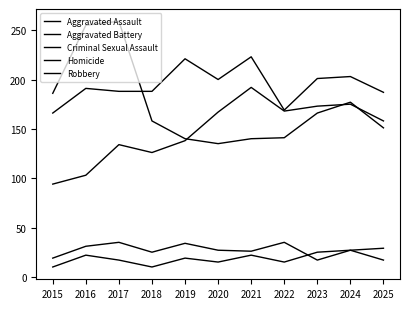

At 2025, list the series in order from smallest to largest.

Homicide, Criminal Sexual Assault, Robbery, Aggravated Assault, Aggravated Battery